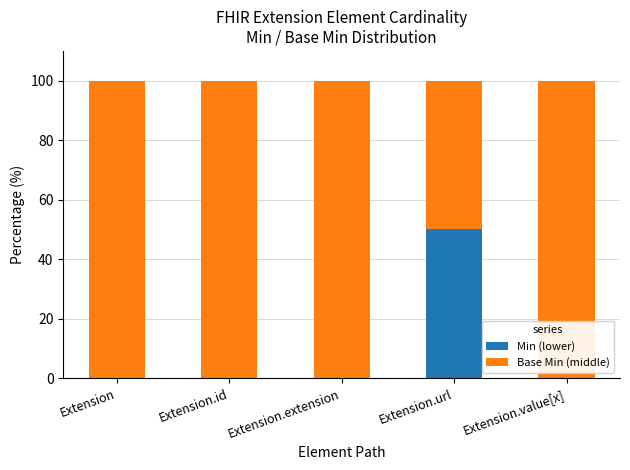

What is the total value across all series at Extension.extension?

100